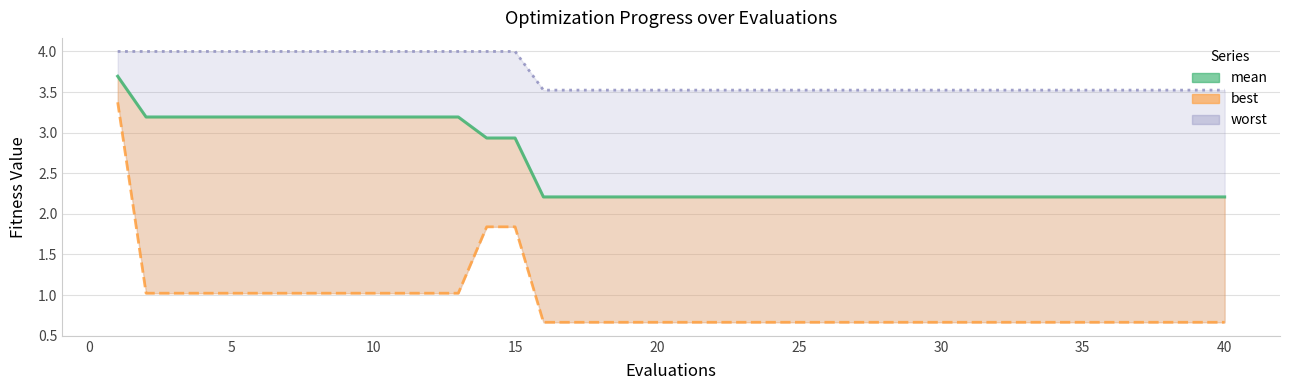

True or false: mean and best line intersect in this chart.

False